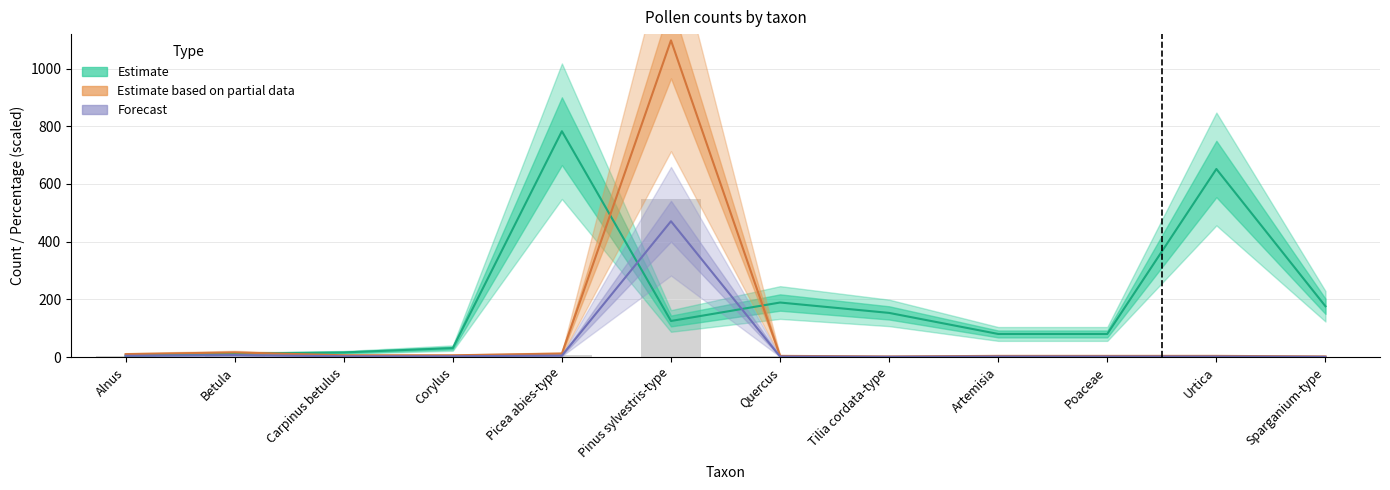

What is the difference between the highest and lowest values at Picea abies-type?

777.9